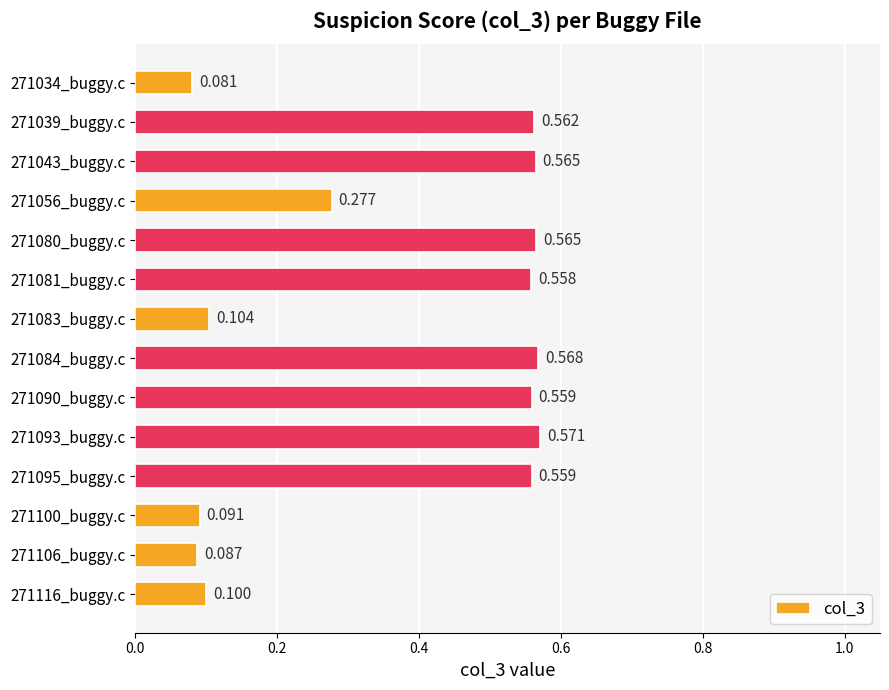

What is the minimum value shown in the chart?

0.1